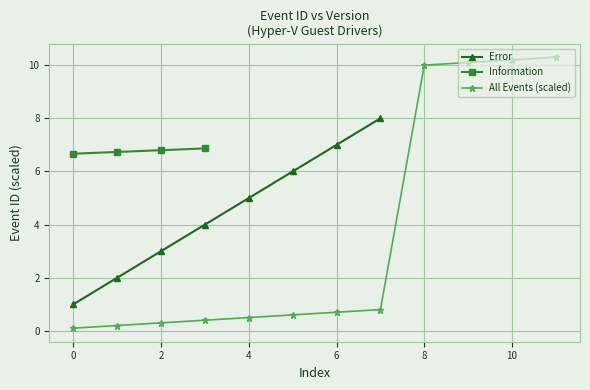

What is the maximum value shown in the chart?

10.3